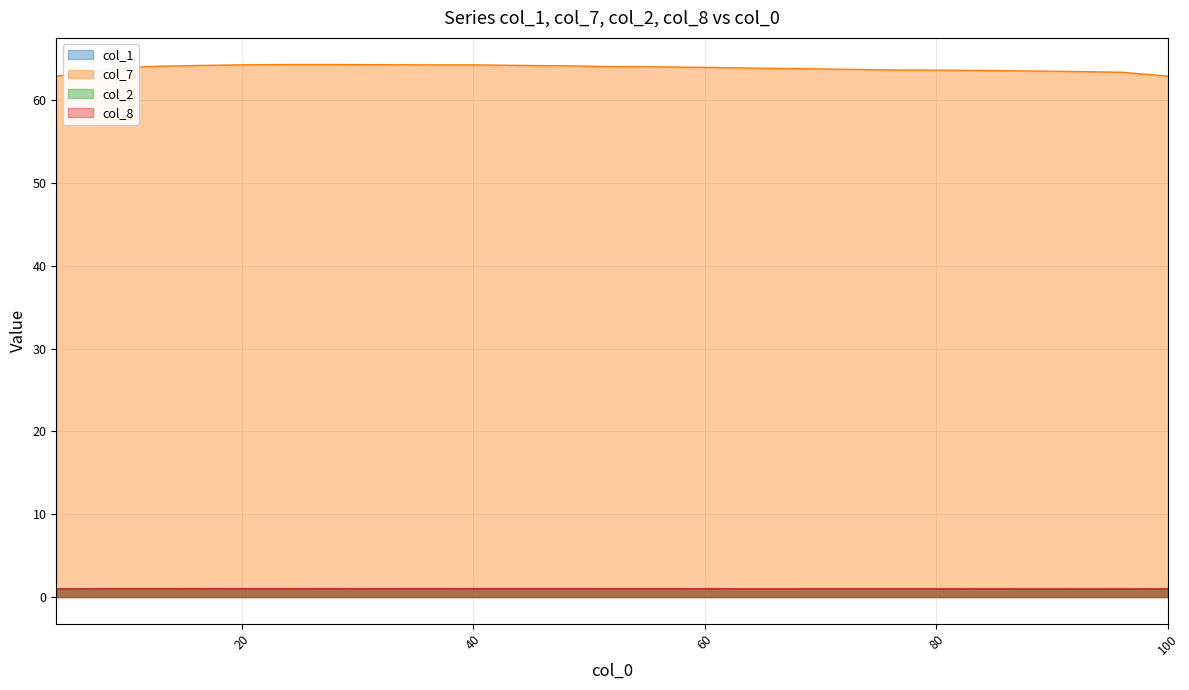

Reading right to left, what are all the values shown in this chart?

col_1: 1.0	1.0	1.0	1.0	1.0	1.0	1.0	1.0	1.0	1.0	1.0	1.0	1.0	1.0	1.0	1.0	1.0	1.0	1.0	1.0	1.0	1.0	1.0	0.9	1.0
col_7: 62.9	63.4	63.5	63.5	63.6	63.6	63.7	63.8	63.8	63.9	64.0	64.0	64.1	64.2	64.2	64.3	64.3	64.3	64.3	64.3	64.3	64.2	64.1	63.6	62.9
col_2: 1.0	1.0	1.0	1.0	1.0	1.0	1.0	1.0	1.0	1.0	1.0	1.0	1.0	1.0	1.0	1.0	1.0	1.0	1.0	1.0	1.0	1.0	1.0	1.0	1.0
col_8: 1.0	1.0	1.0	1.0	1.0	1.0	1.0	1.0	1.0	1.0	1.0	1.0	1.0	1.0	1.0	1.0	1.0	1.0	1.0	1.0	1.0	1.0	1.0	1.0	1.0